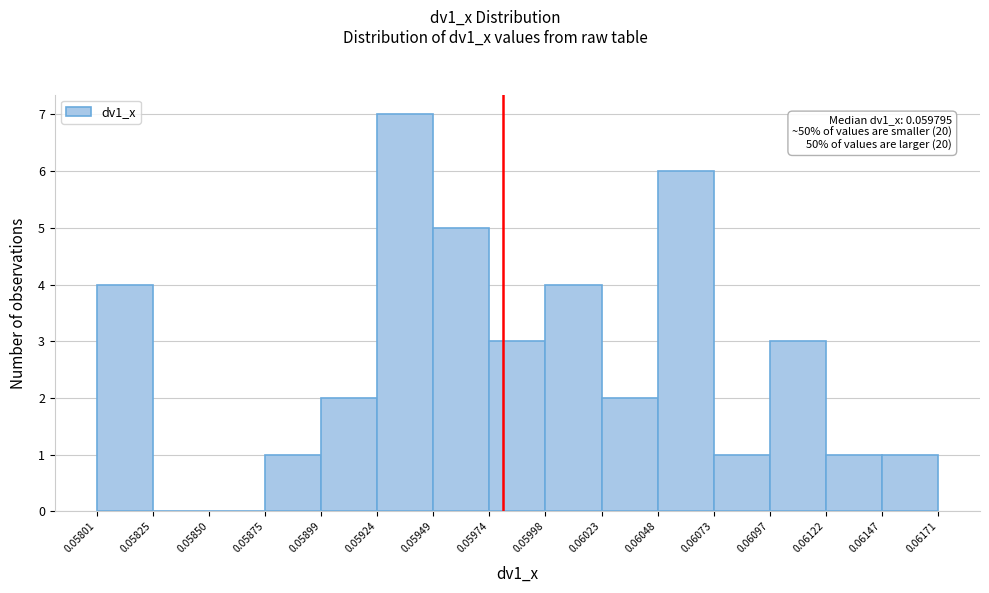

Over which range of the x-axis is the bar tallest?

0.05924 to 0.05949